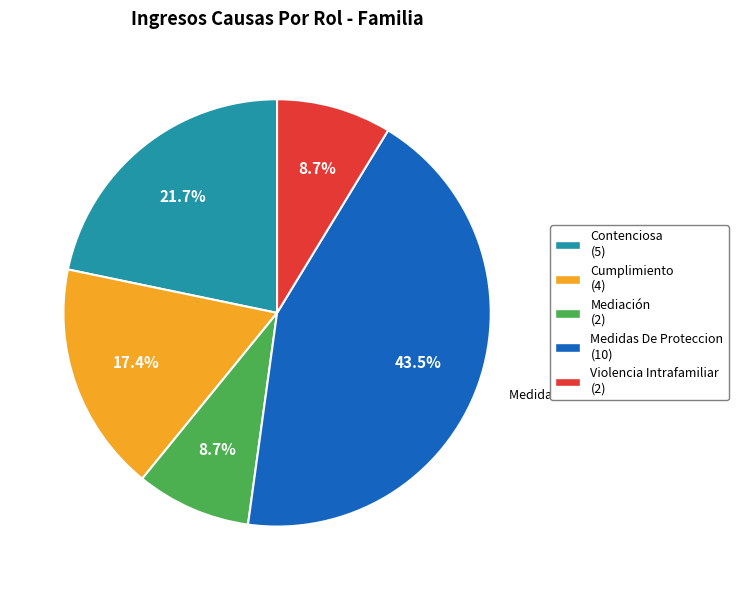

To the nearest percent, what percentage of the pie is Cumplimiento?

17%